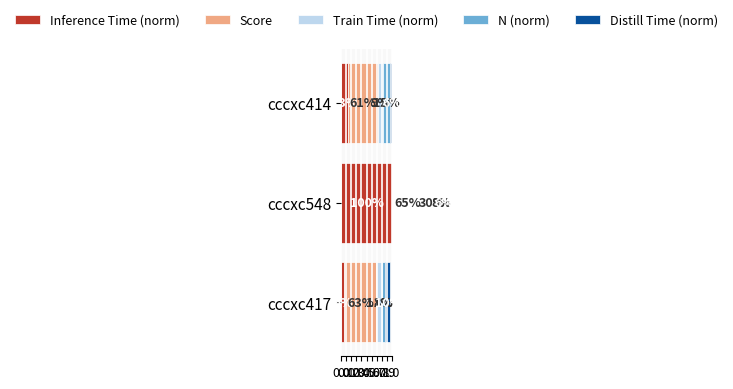

What is the value of the Distill Time (norm) bar at the 3rd from the left?

0.1